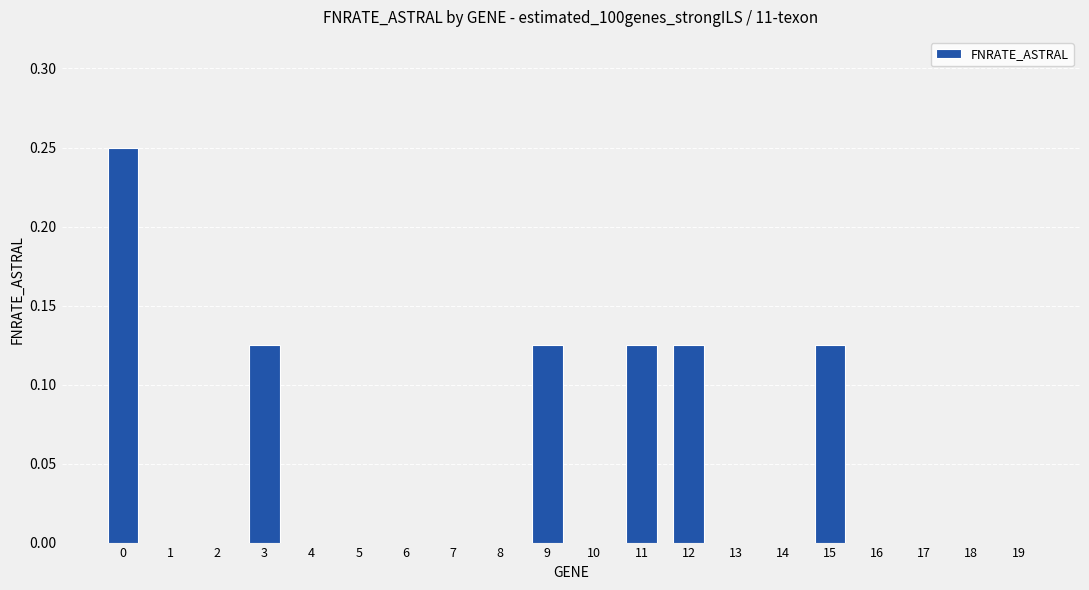

The chart shows a value of 0.1 at 0. True or false?

False